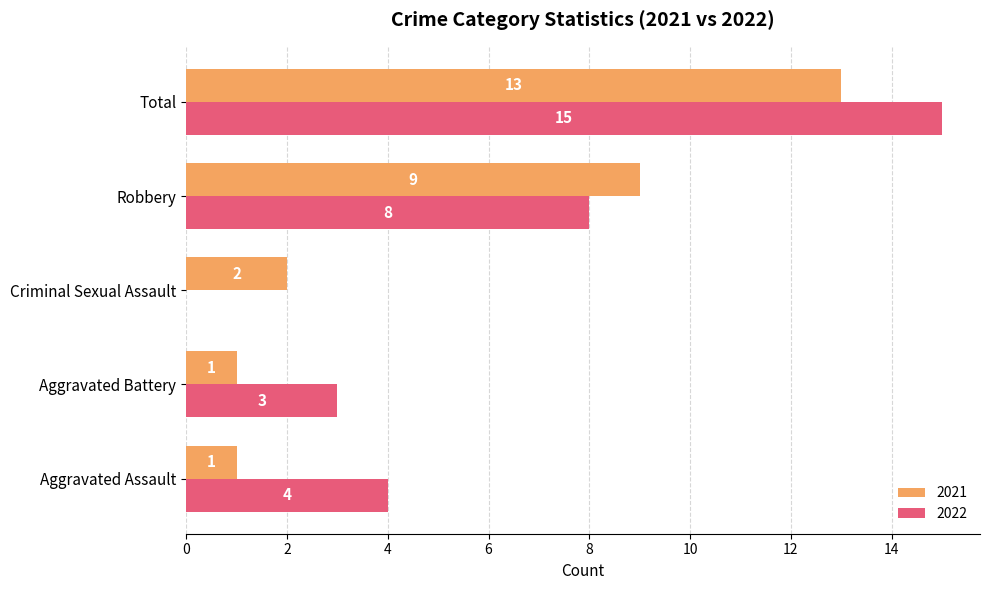

What is the maximum value for 2021?

13